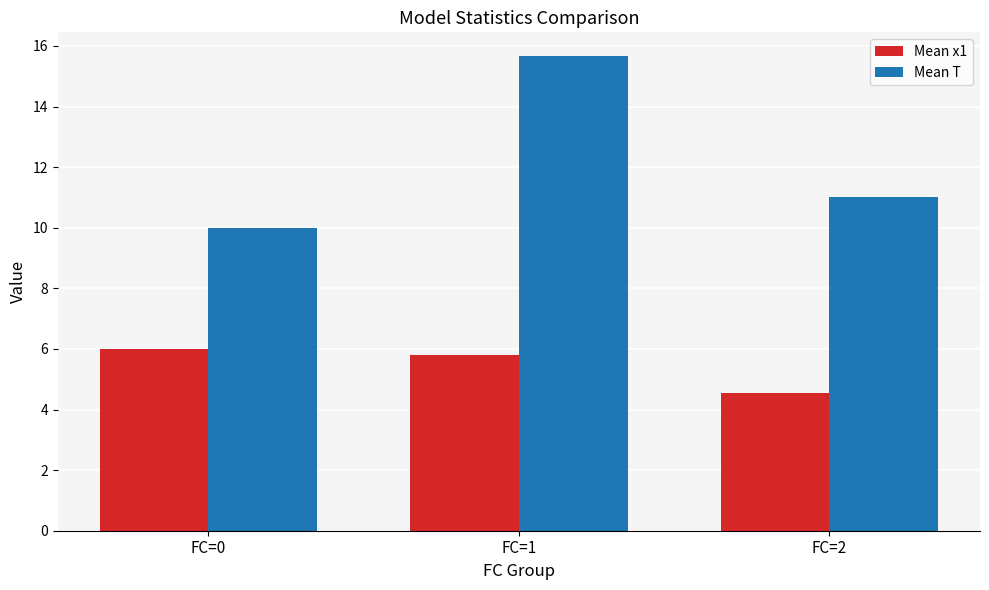

The value of Mean x1 at FC=2 is 1.6. True or false?

False